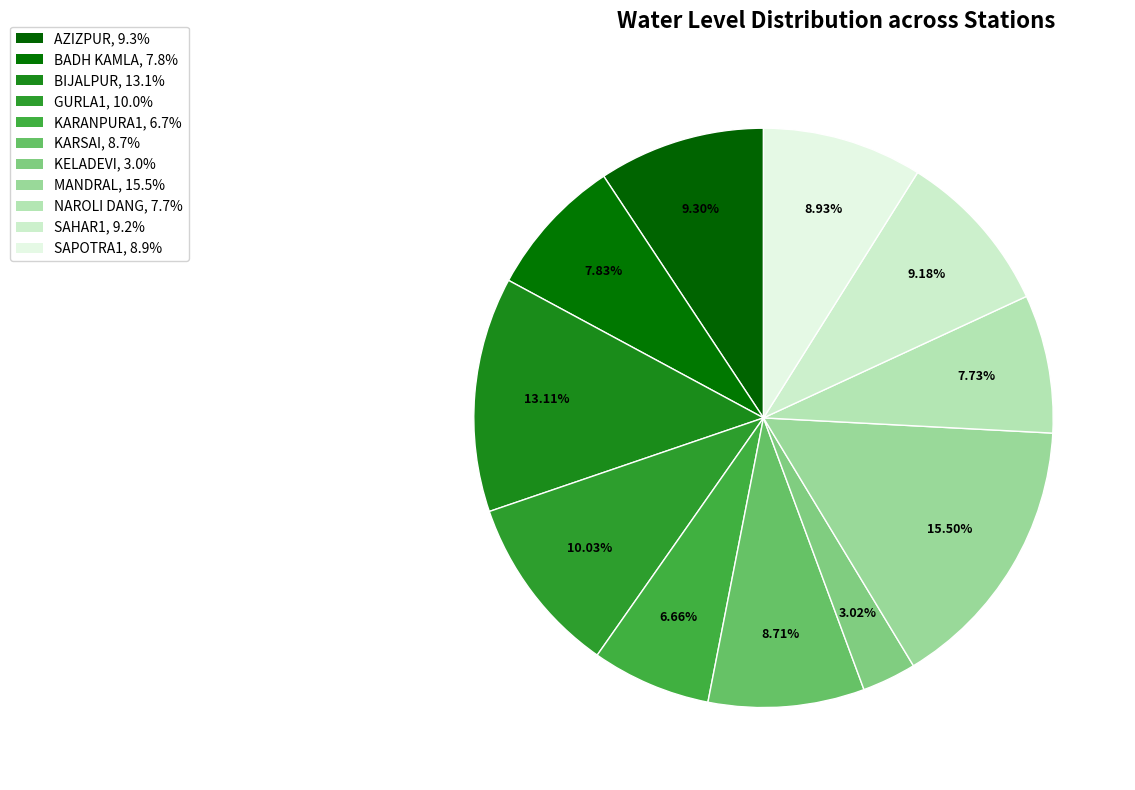

Does any single category account for the majority?

No